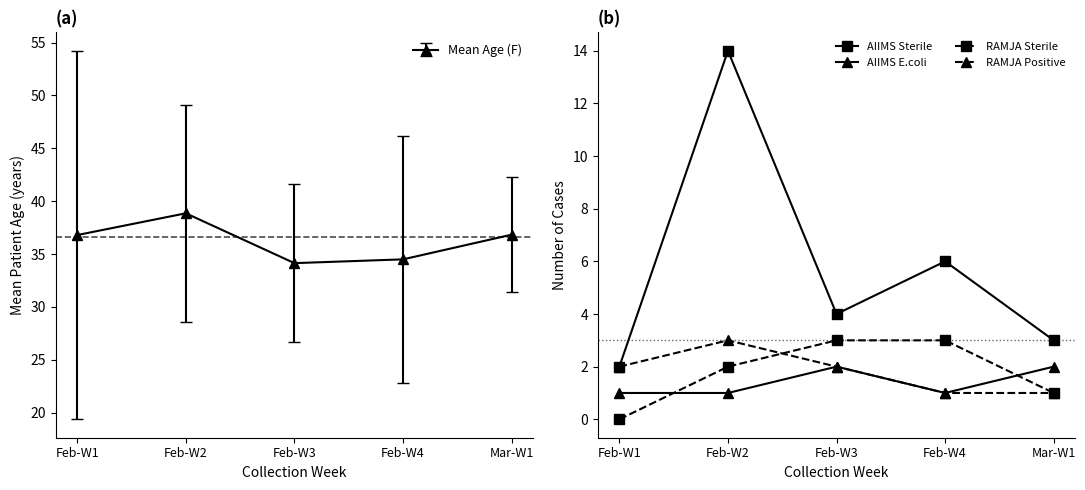

Reading left to right, list all the values displayed in this chart.

AIIMS Sterile: 2	14	4	6	3
AIIMS E.coli: 1	1	2	1	2
RAMJA Sterile: 0	2	3	3	1
RAMJA Positive: 2	3	2	1	1